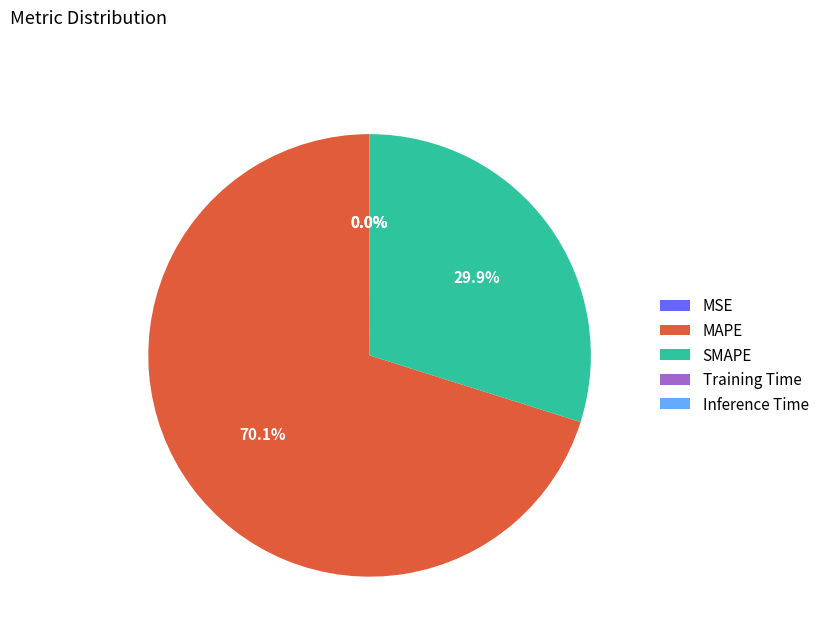

Is there a majority slice in this chart?

Yes